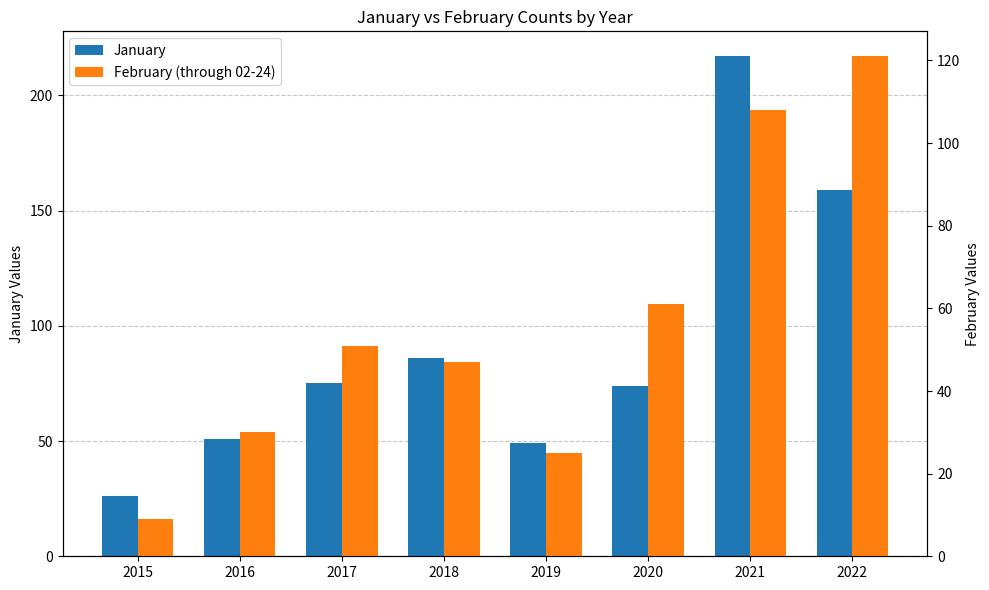

Which series has the largest total across all categories?

January